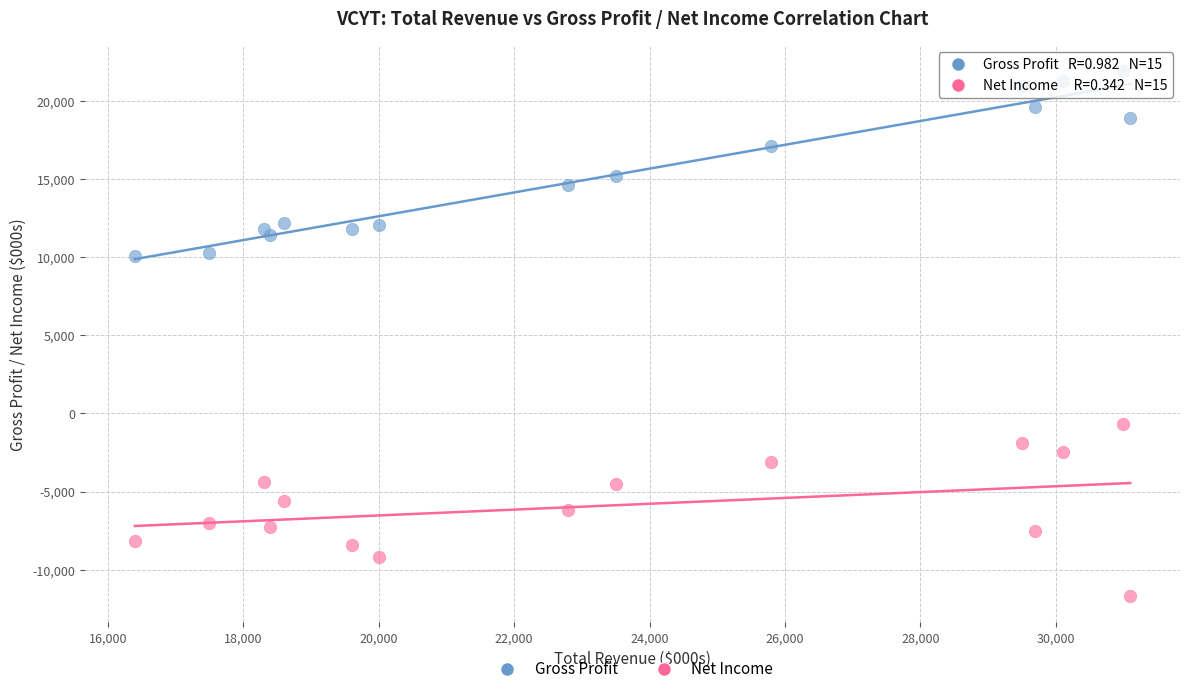

Which series reaches the maximum Y coordinate?

Gross Profit